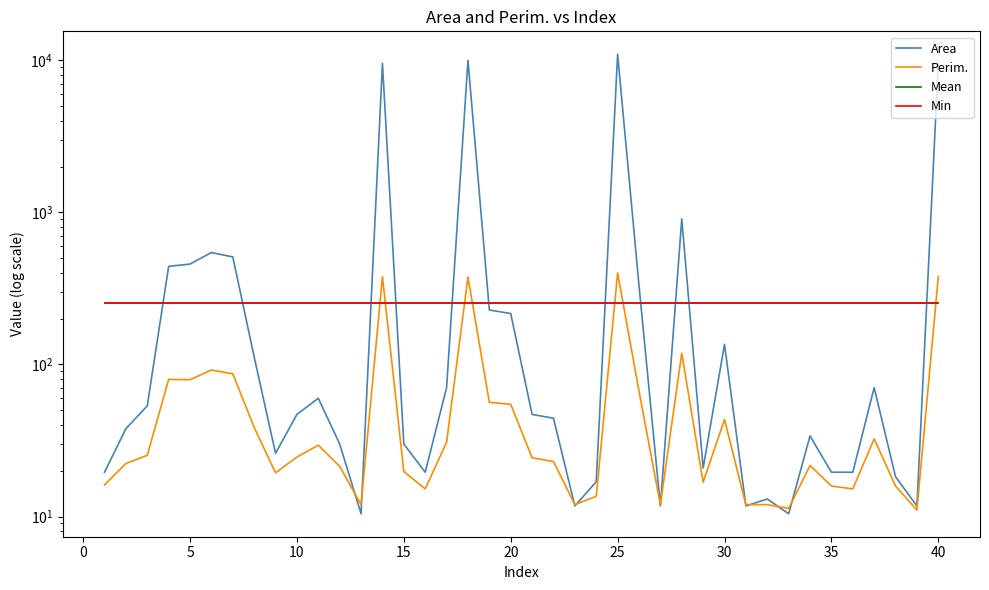

Reading right to left, what are all the values shown in this chart?

Area: 9632.9	11.7	18.3	70.4	19.6	19.6	33.9	10.4	13.0	11.7	135.6	20.9	906.3	11.7	331.2	10968.2	17.0	11.7	44.3	46.9	216.5	228.2	10018.9	70.4	19.6	30.0	9582.1	10.4	30.0	60.0	46.9	26.1	112.1	509.9	545.1	457.7	442.1	53.5	37.8	19.6
Perim.: 379.6	11.0	15.9	32.4	15.2	15.9	21.7	11.3	12.0	12.0	43.4	16.8	118.6	12.0	66.8	400.1	13.6	12.0	23.0	24.3	54.7	56.4	376.5	30.8	15.2	19.8	377.3	12.0	21.4	29.5	24.6	19.4	38.6	86.9	92.0	79.5	79.8	25.3	22.3	16.1
Mean: 255.0	255.0	255.0	255.0	255.0	255.0	255.0	255.0	255.0	255.0	255.0	255.0	255.0	255.0	255.0	255.0	255.0	255.0	255.0	255.0	255.0	255.0	255.0	255.0	255.0	255.0	255.0	255.0	255.0	255.0	255.0	255.0	255.0	255.0	255.0	255.0	255.0	255.0	255.0	255.0
Min: 255.0	255.0	255.0	255.0	255.0	255.0	255.0	255.0	255.0	255.0	255.0	255.0	255.0	255.0	255.0	255.0	255.0	255.0	255.0	255.0	255.0	255.0	255.0	255.0	255.0	255.0	255.0	255.0	255.0	255.0	255.0	255.0	255.0	255.0	255.0	255.0	255.0	255.0	255.0	255.0